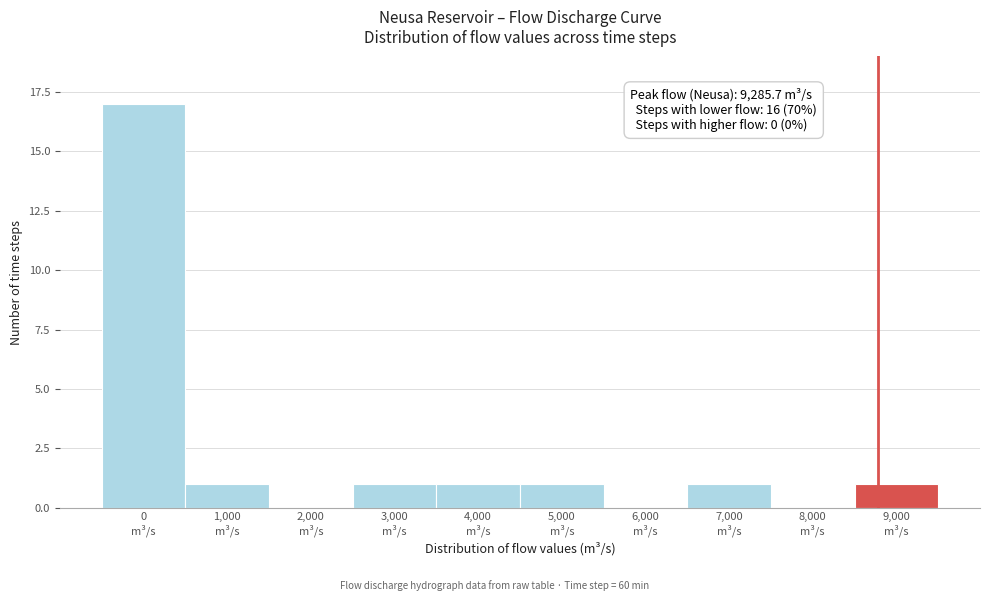

What is the sum of all values?

23